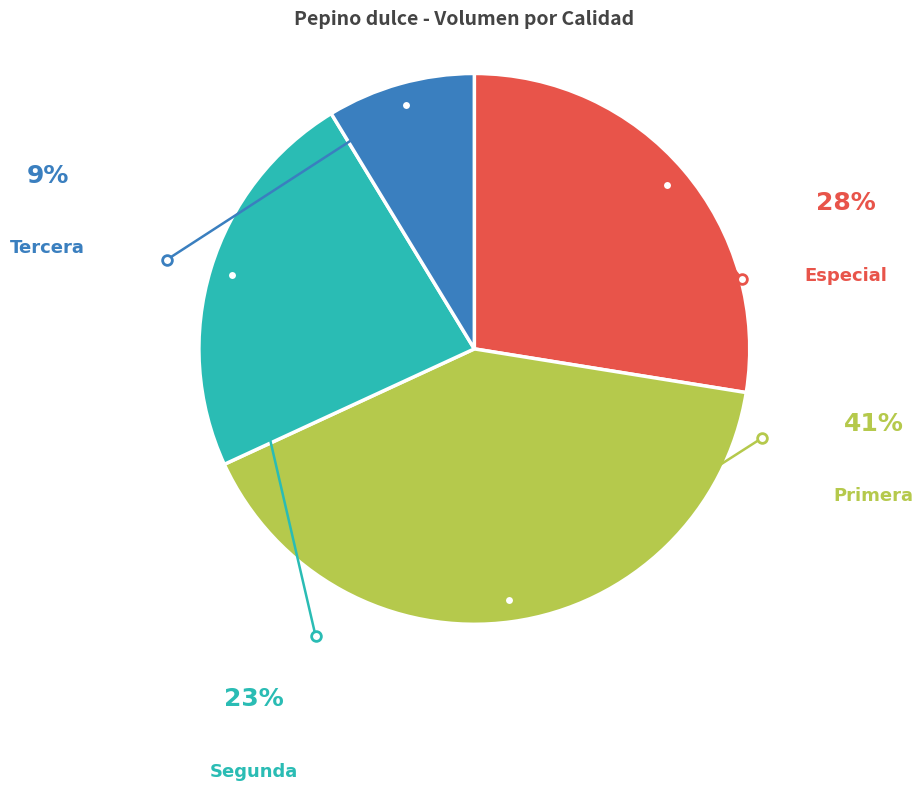

Is there any slice that represents more than half of the pie?

No